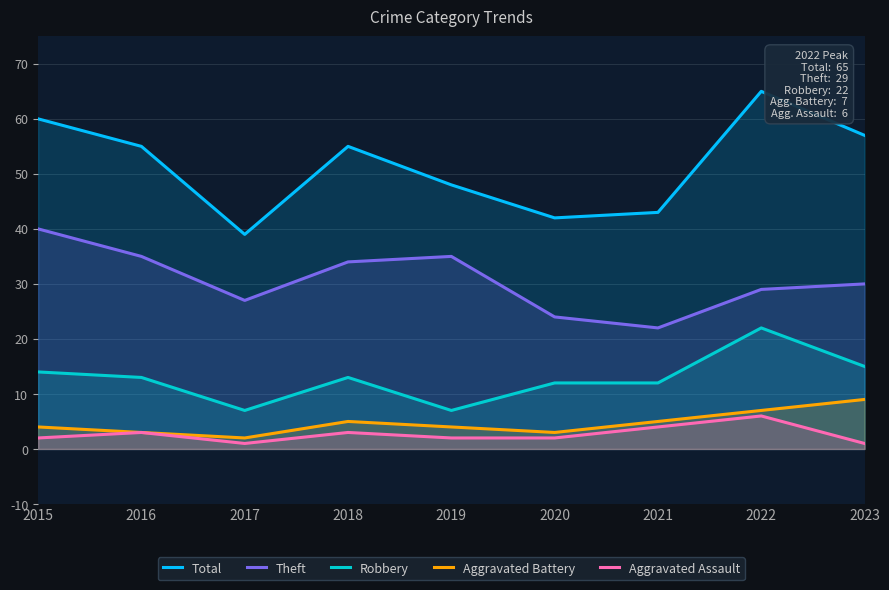

True or false: Theft and Aggravated Battery intersect in this chart.

False